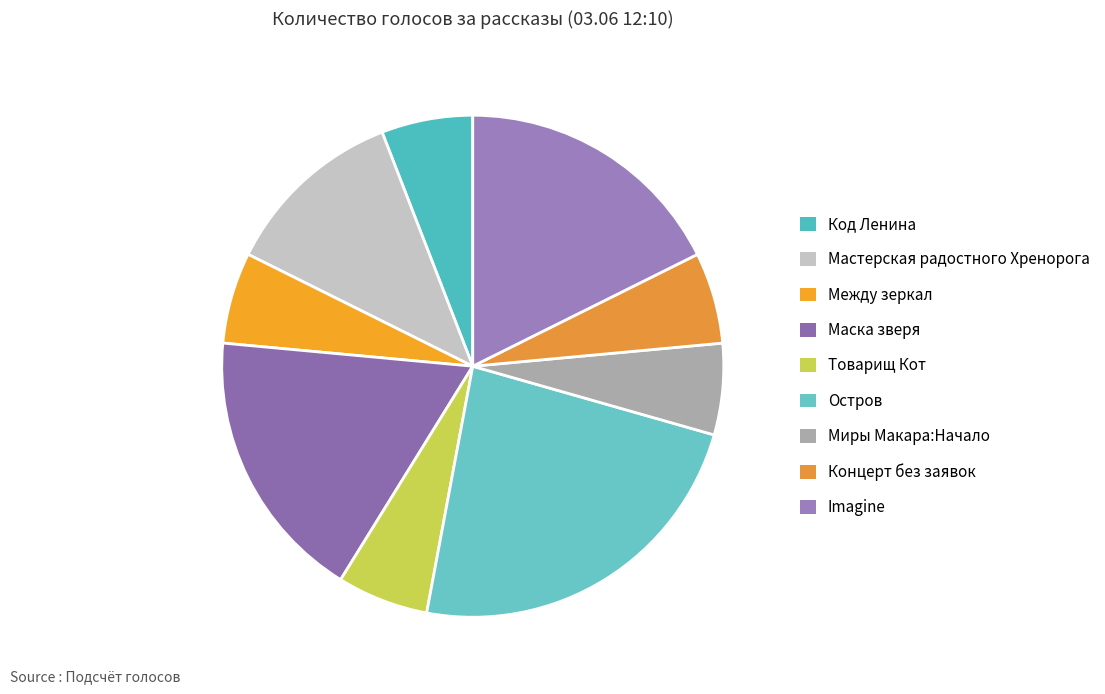

How many segments does this pie chart have?

9